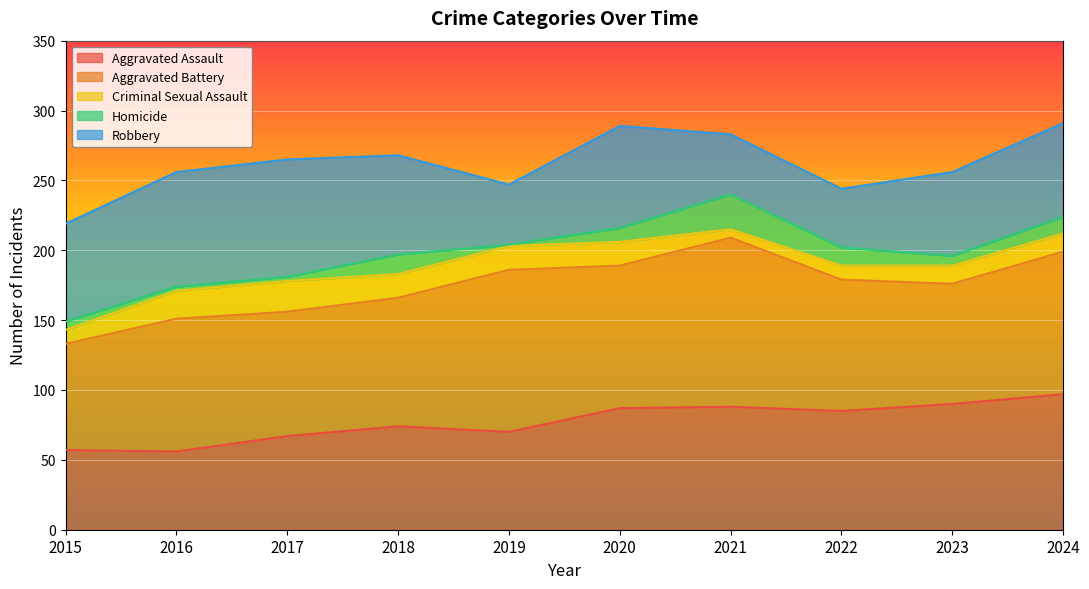

True or false: Criminal Sexual Assault has a value of 9 at 2021.

False